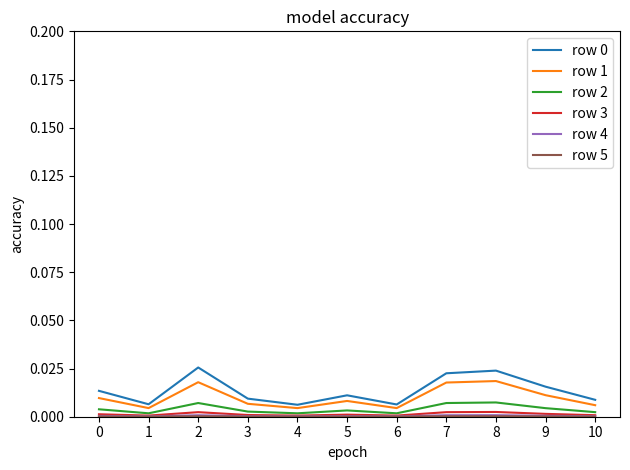

True or false: row 2 and row 0 intersect in this chart.

False